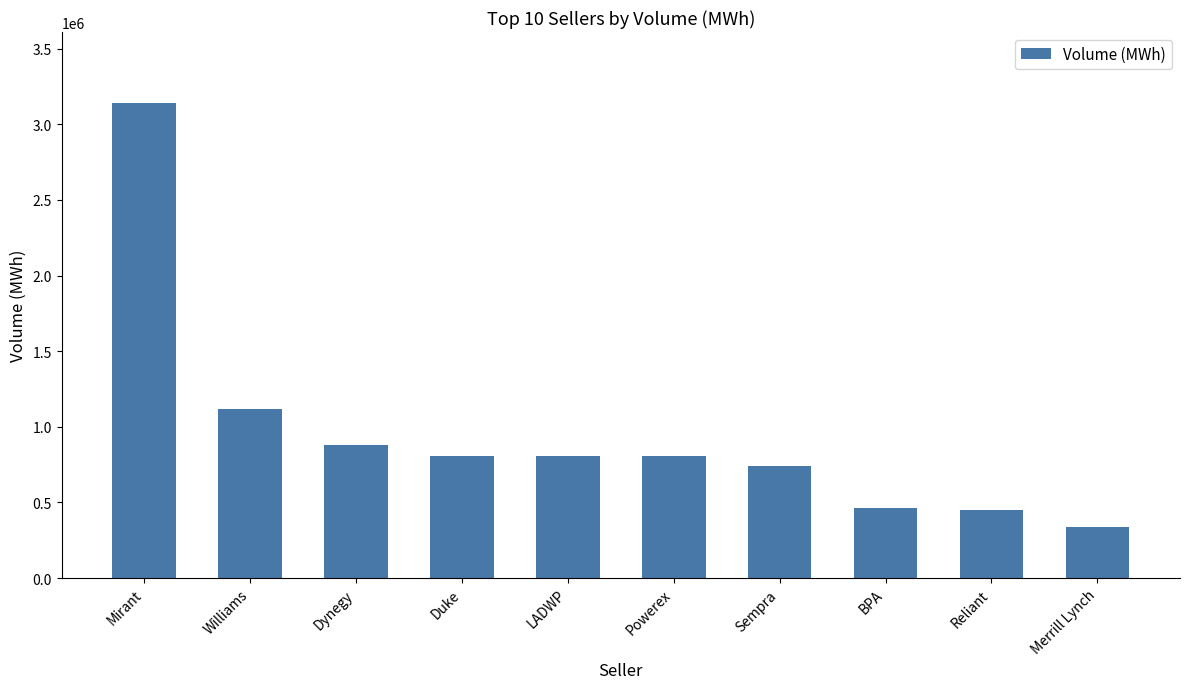

The value at LADWP is 297226.3. True or false?

False